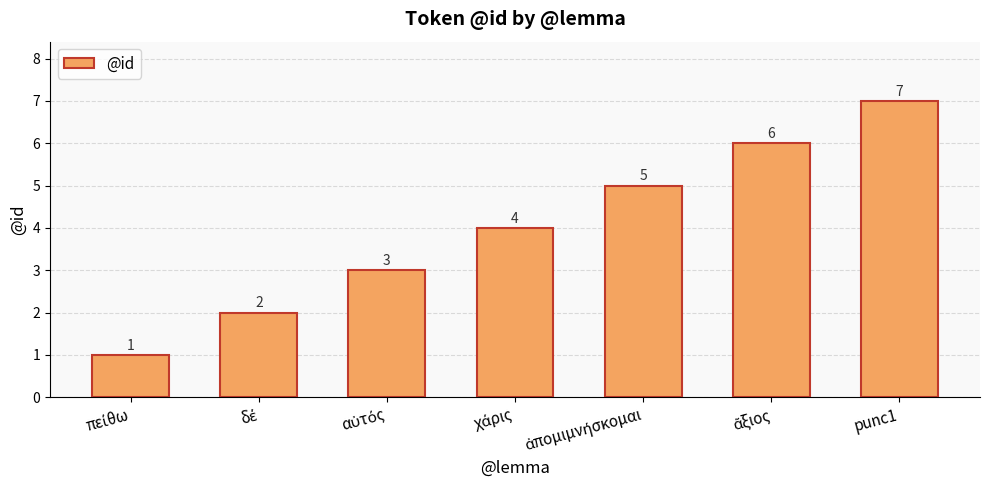

What is the difference between the second highest and minimum values?

5